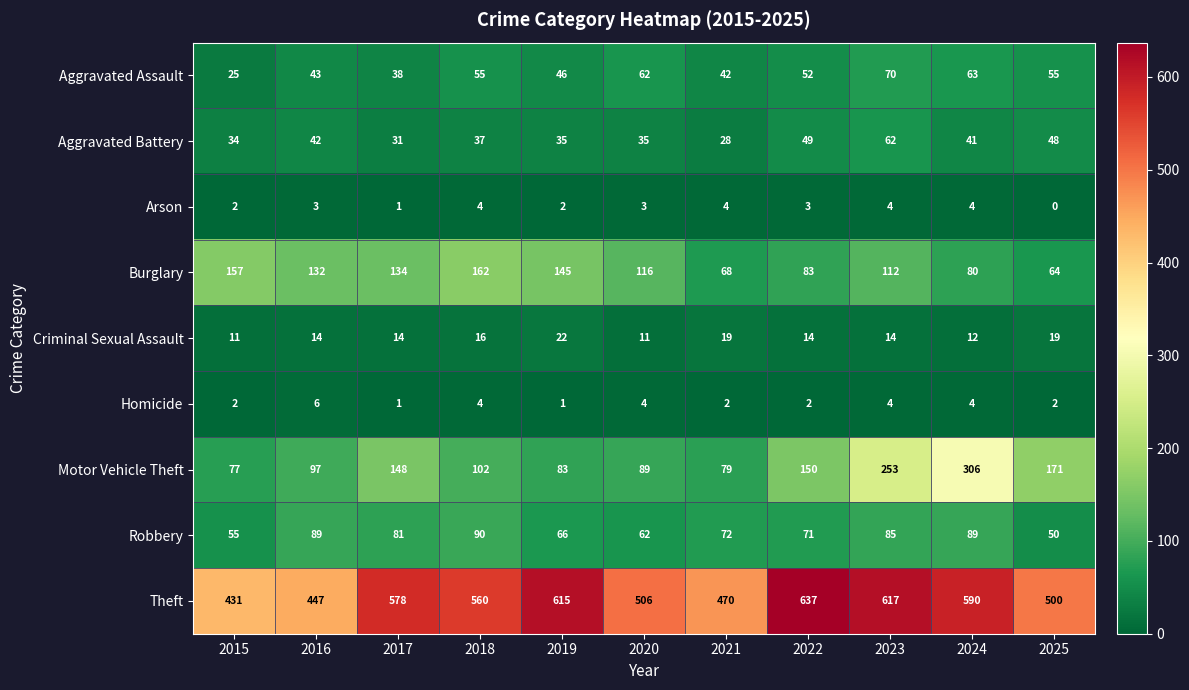

What is the difference between the Motor Vehicle Theft values at 2024 and 2025?

135